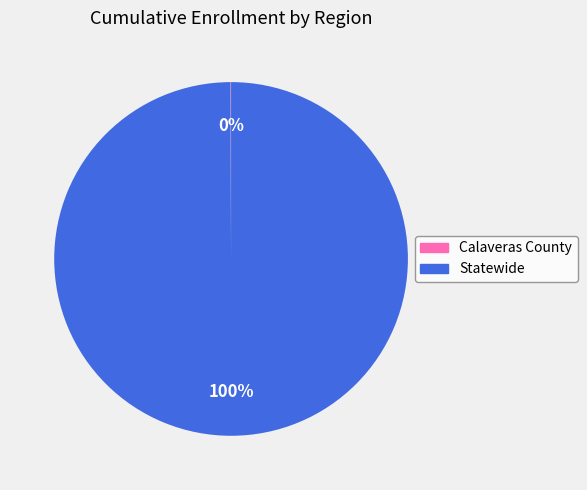

To the nearest percent, what portion does Statewide represent?

100%